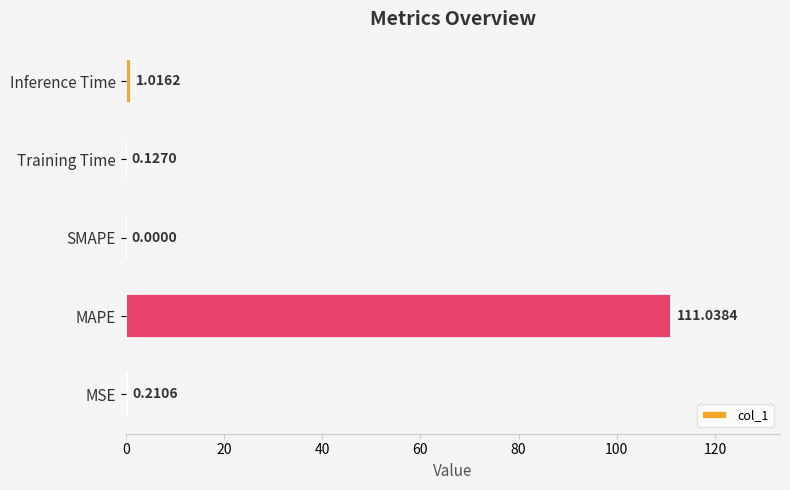

Which category has the highest value across all series?

MAPE